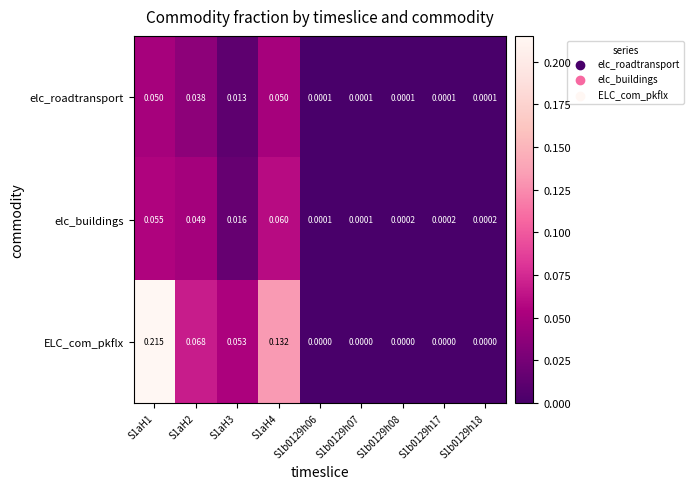

Which series changed the most between S1aH4 and S1b0129h06?

ELC_com_pkflx